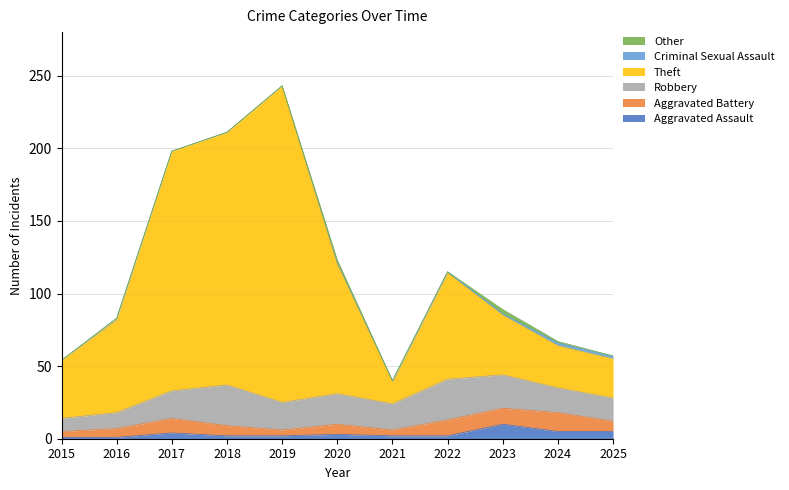

At how many categories does at least one series exceed 36?

8